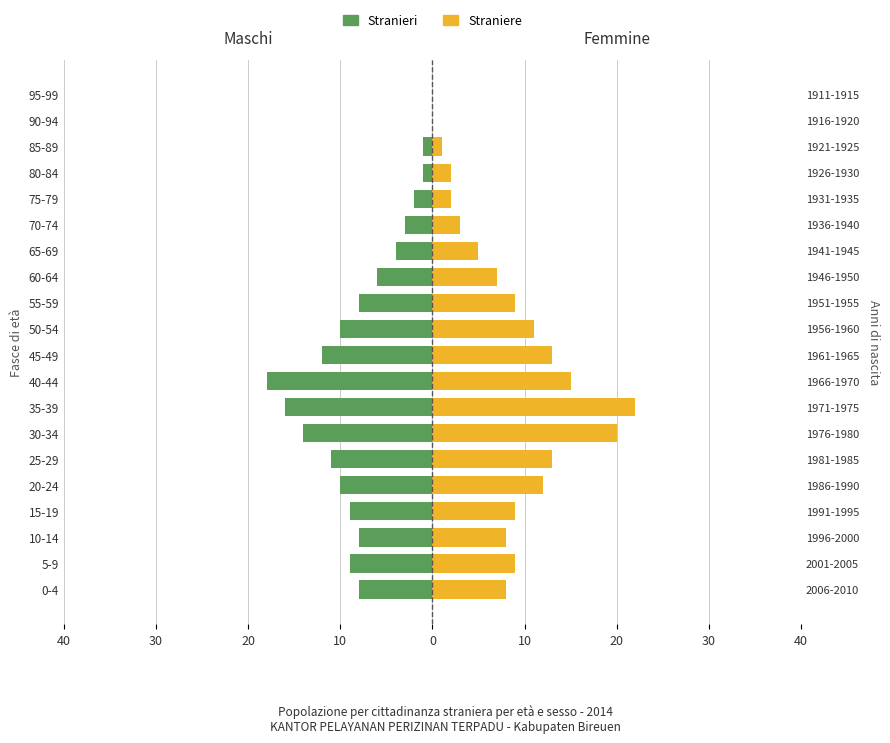

Are the bars grouped side by side (vs. stacked)?

Yes